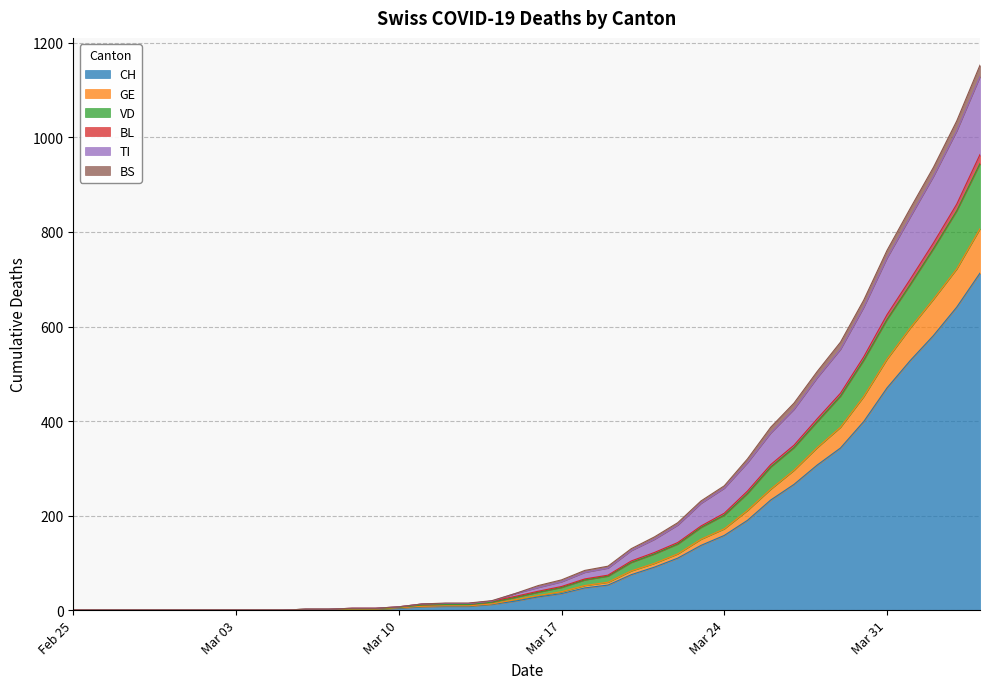

The value of BS at 2020-04-04 is 229. True or false?

False